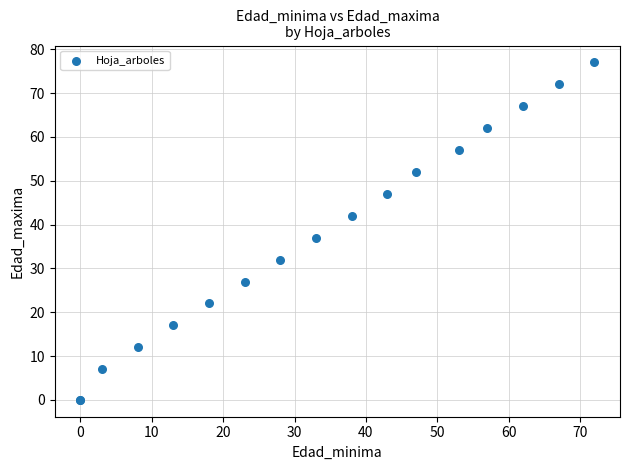

What Y value in the scatter plot is closest to 38?

37